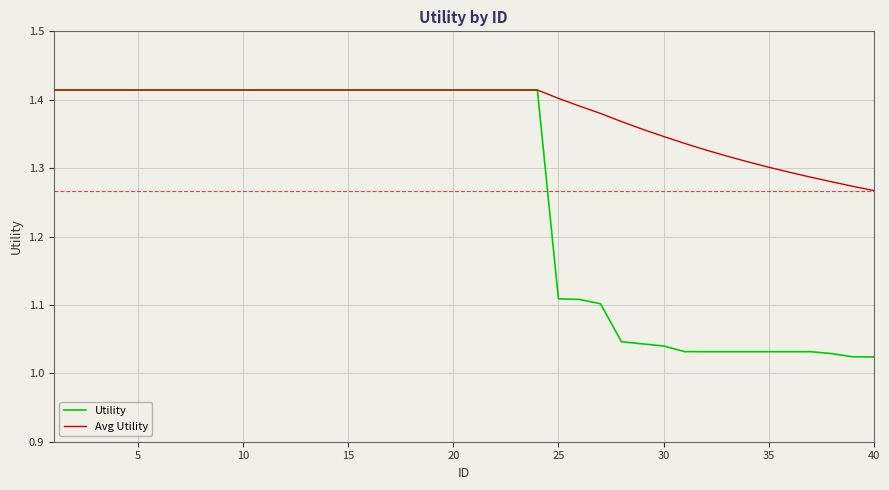

Rank the series by their average value, from lowest to highest.

Utility, Avg Utility